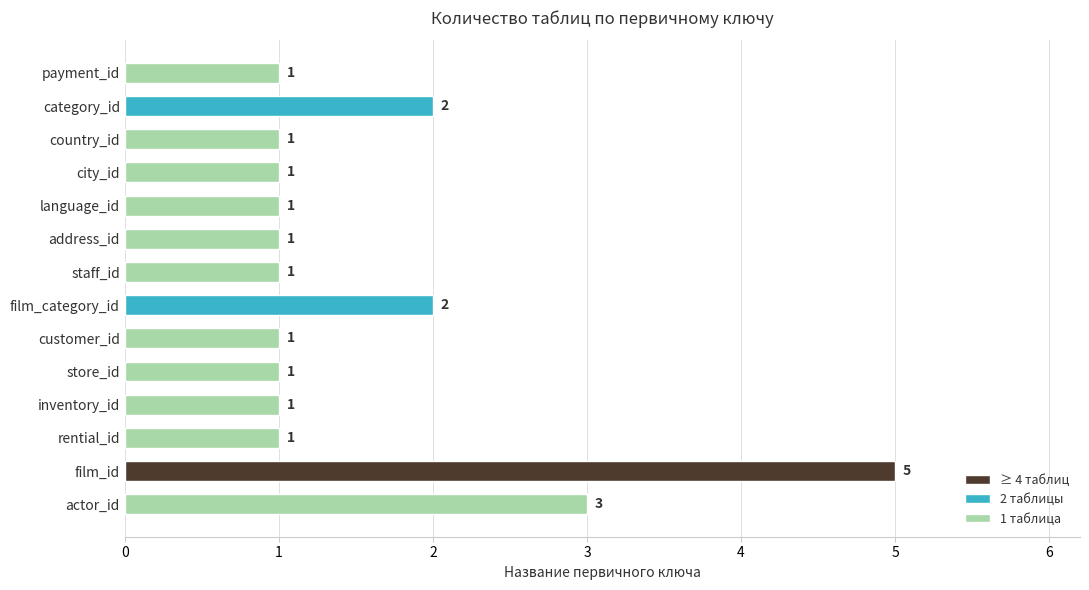

How many bars are there in total?

14